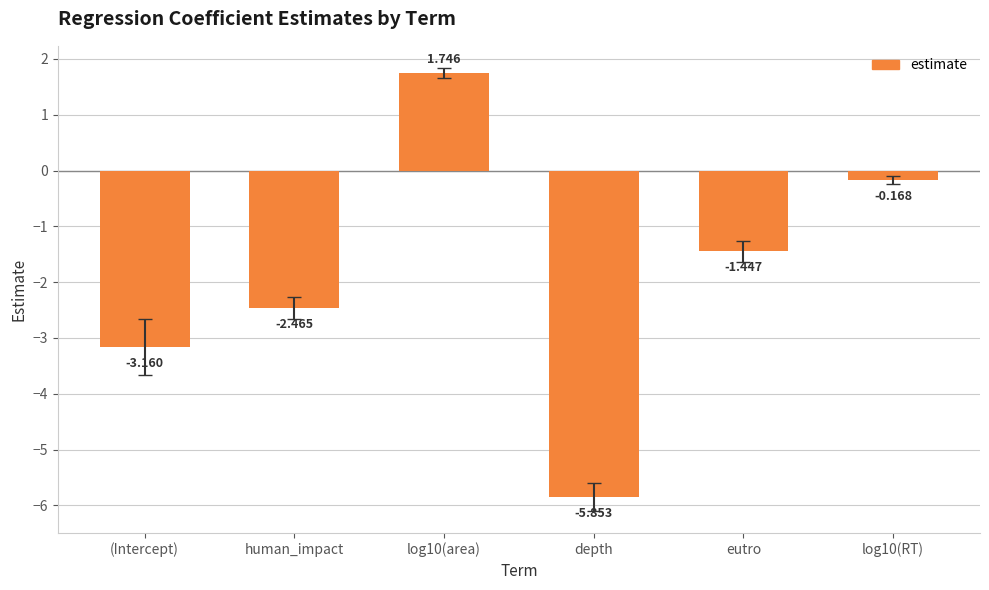

Where is the data nearest to the value -2?

human_impact